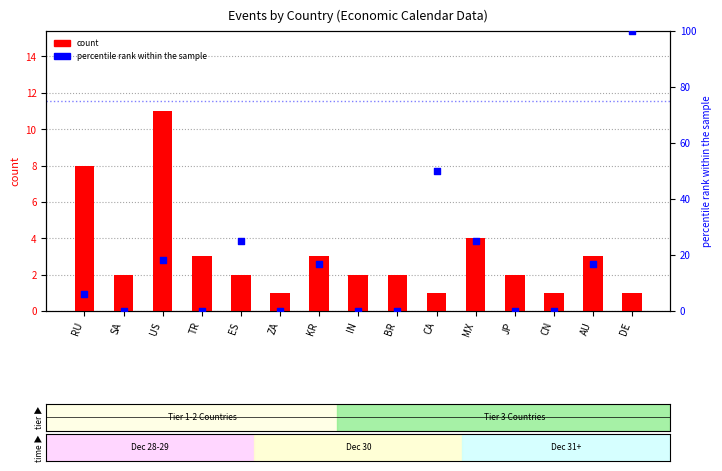

Which series contains the highest Y value?

percentile rank (tier)